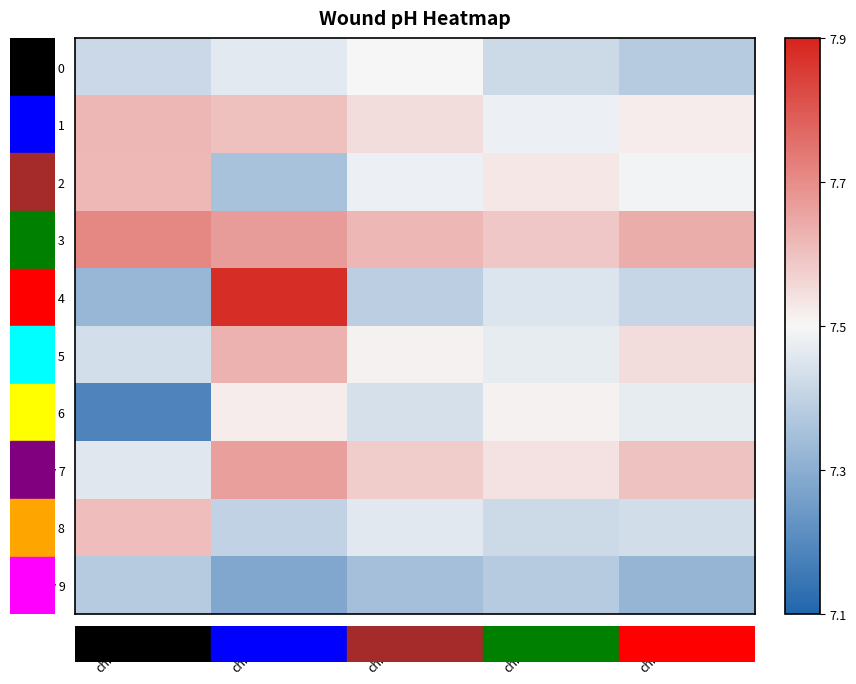

Between chronic_0 and chronic_4, which series saw the biggest shift?

Day 6